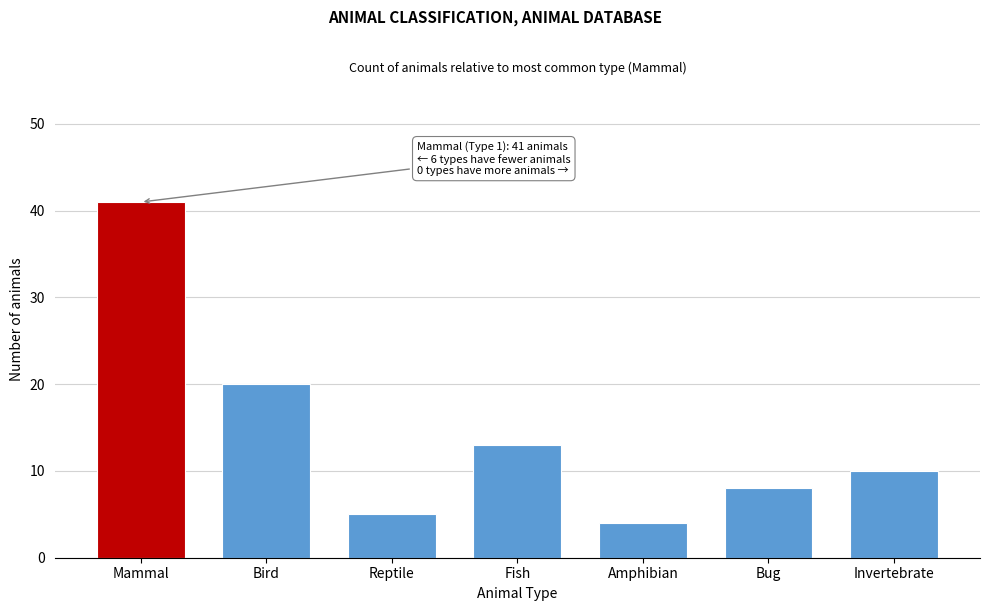

Reading left to right, what are all the values shown in this chart?

Mammal=41	Bird=20	Reptile=5	Fish=13	Amphibian=4	Bug=8	Invertebrate=10